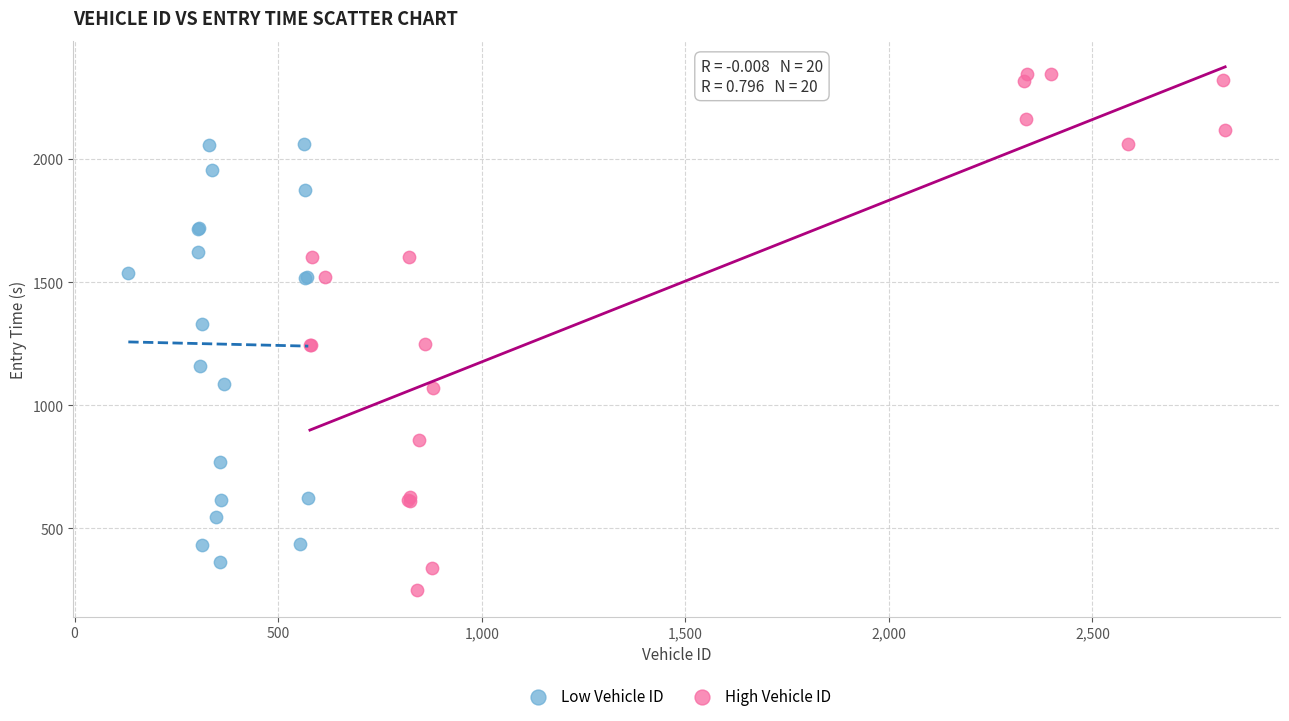

What are all the series names shown in the legend?

Low Vehicle ID, High Vehicle ID